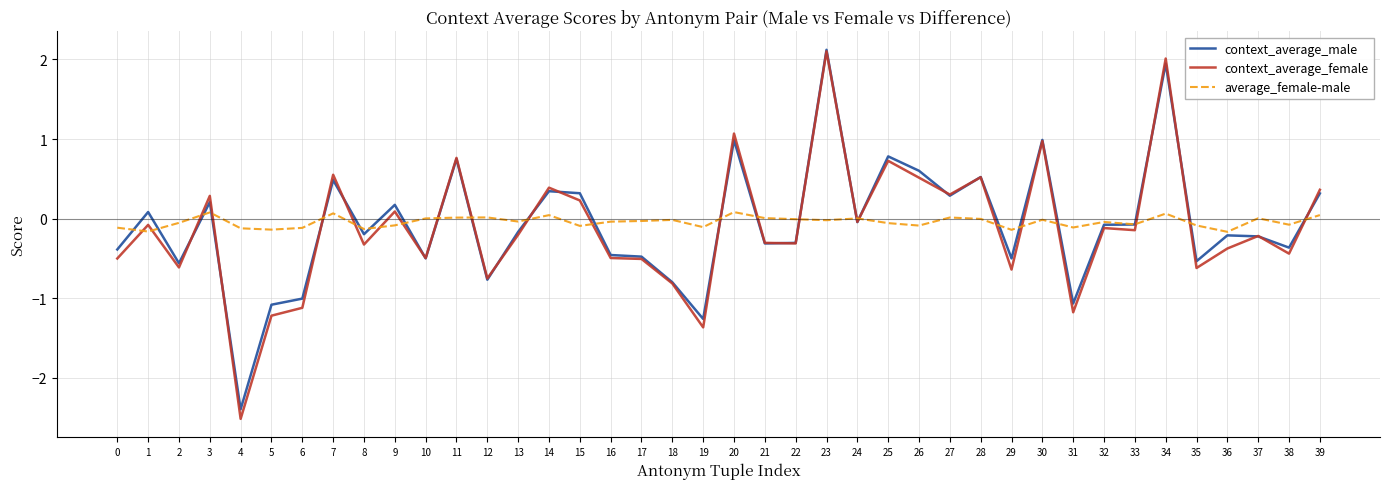

Rank the series at 19 from lowest to highest value.

context_average_female, context_average_male, average_female-male